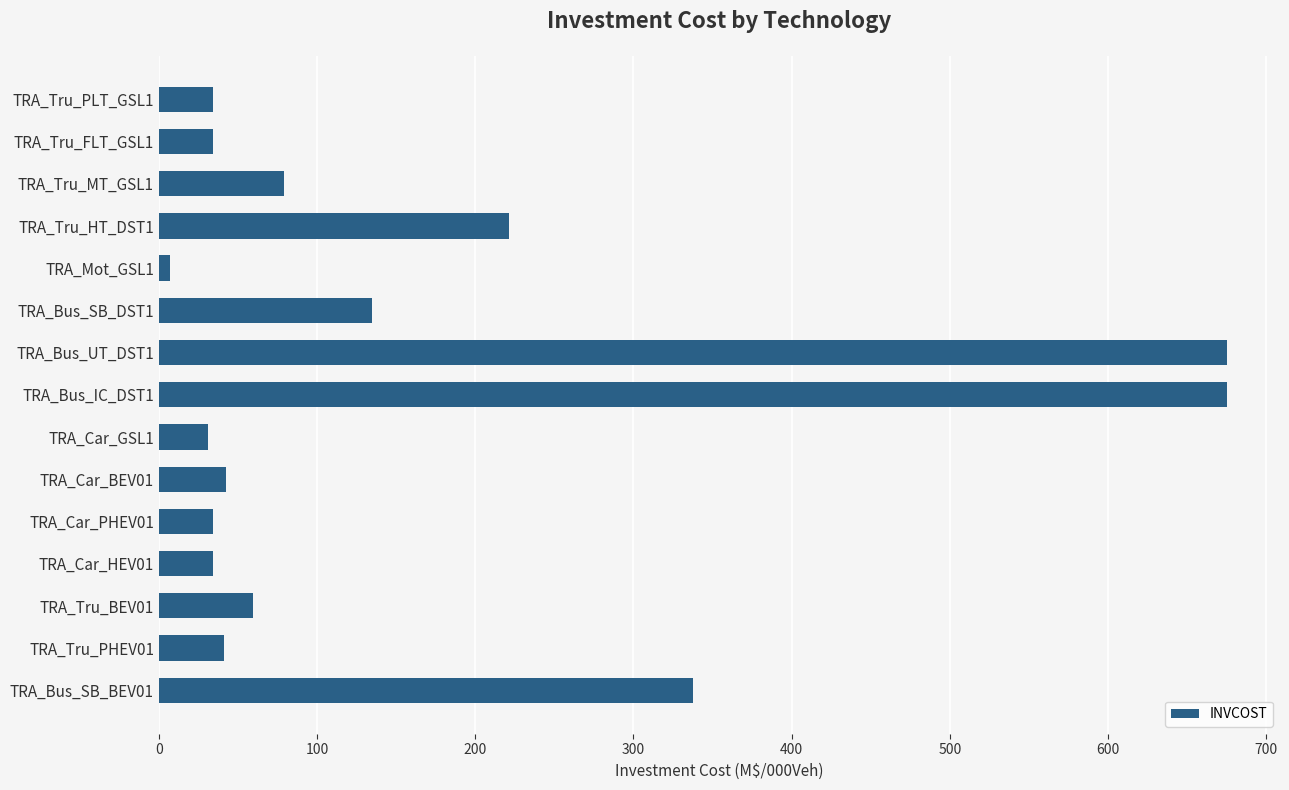

What is the change in value from TRA_Tru_MT_GSL1 to TRA_Bus_IC_DST1?

+595.9